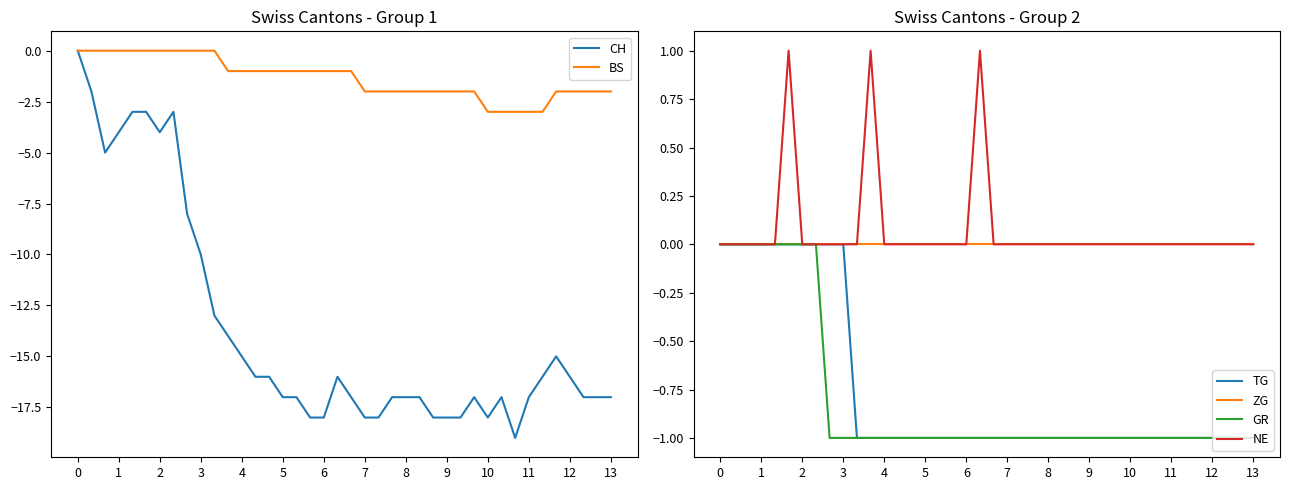

At 11, list the series in order from smallest to largest.

CH, BS, TG, GR, ZG, NE